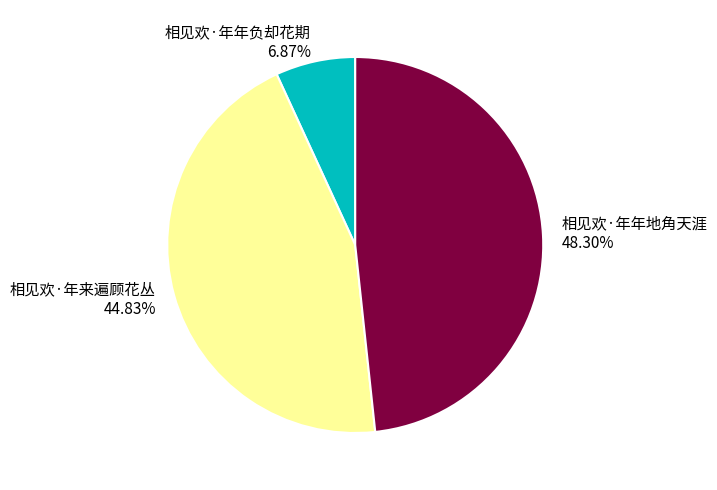

Does 相见欢·年年负却花期 account for over 50% of the chart?

No